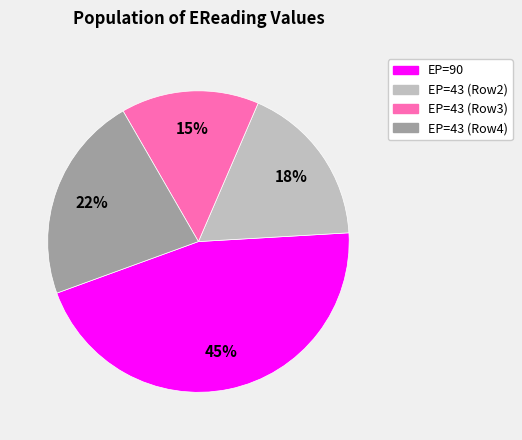

Is there a majority slice in this chart?

No